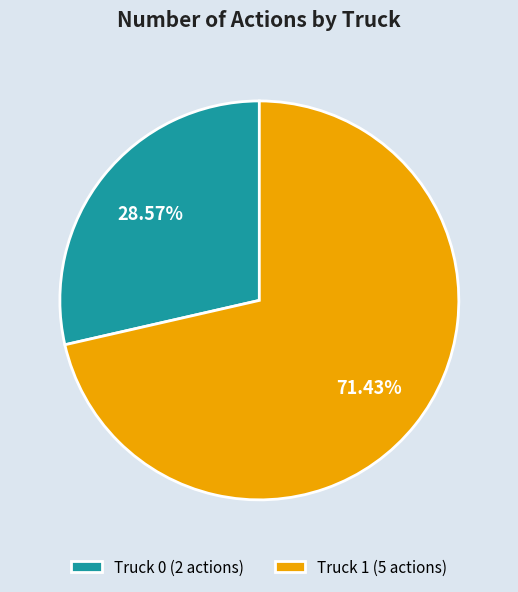

To the nearest percent, what is the difference between the Truck 0 and Truck 1 slice percentages?

43%